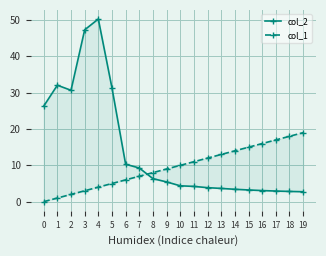

What is the value of the col_1 point at the 16th from the left?

15.0